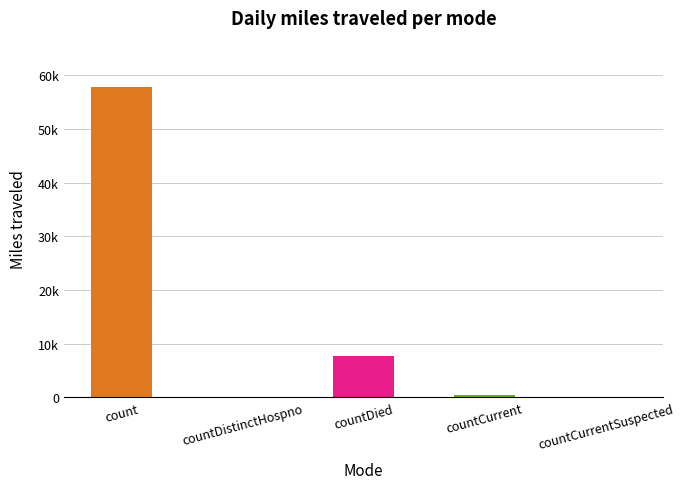

Are the bars horizontal?

No